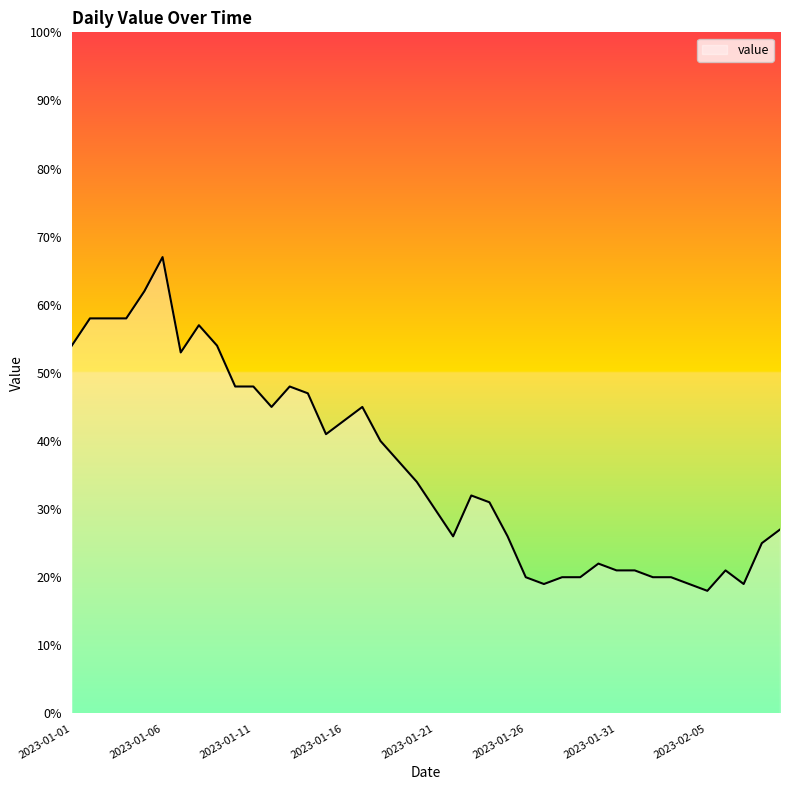

Does the chart display data point markers on the line(s)?

No